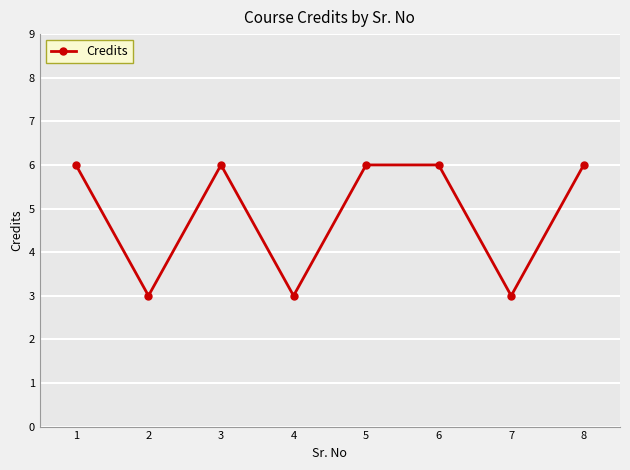

True or false: there are more than 2 points higher than both neighbors.

False